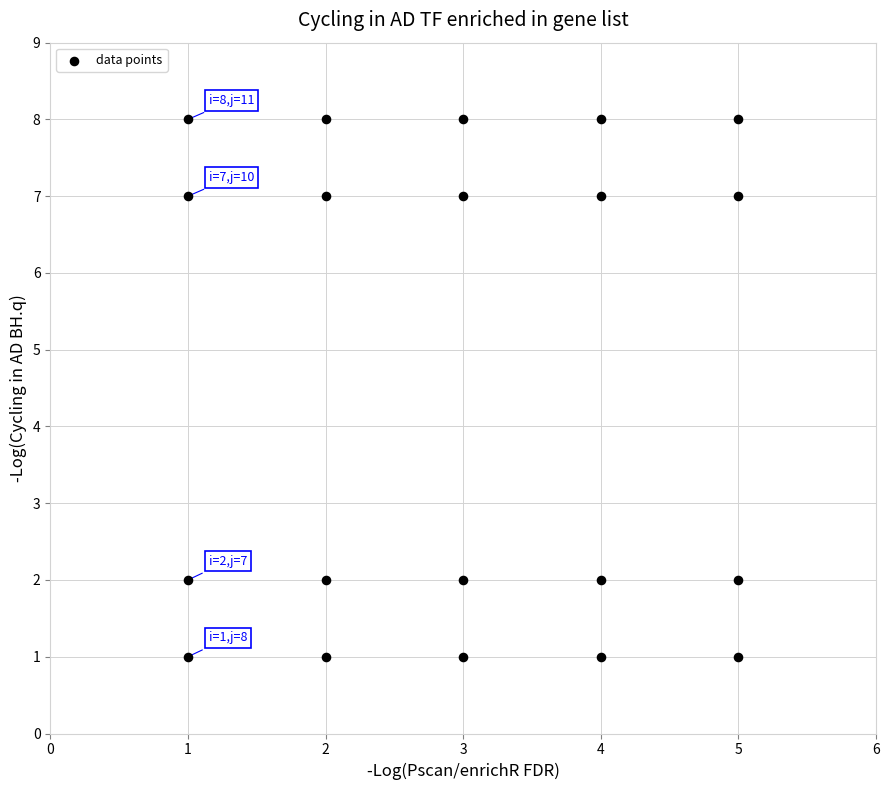

What is the range of X values (max minus min)?

4